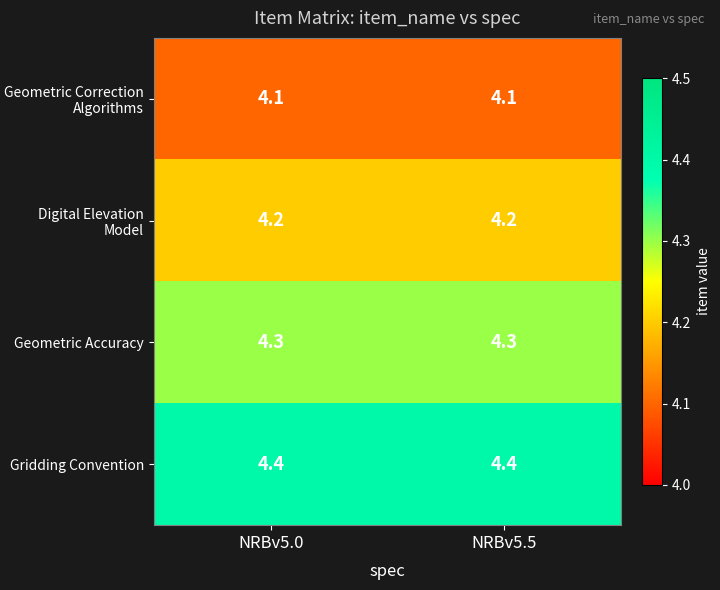

How many distinct data groups are displayed?

4